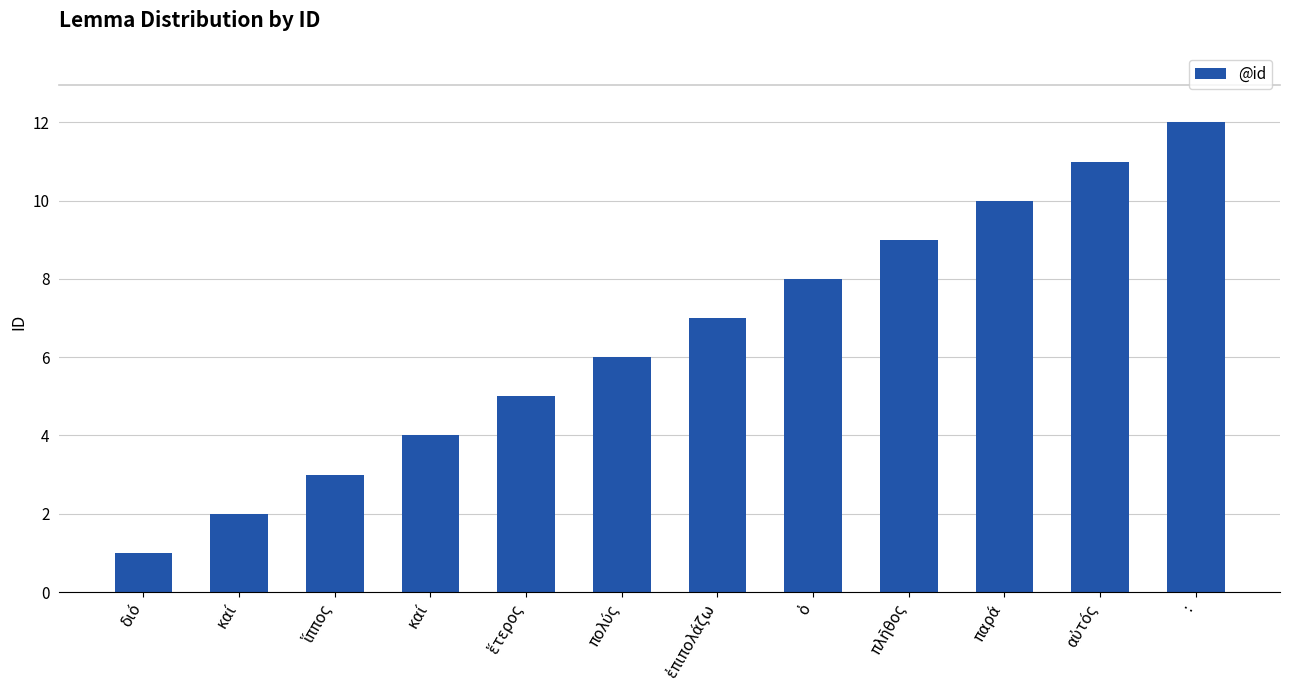

At which label is the value closest to 6?

πολύς